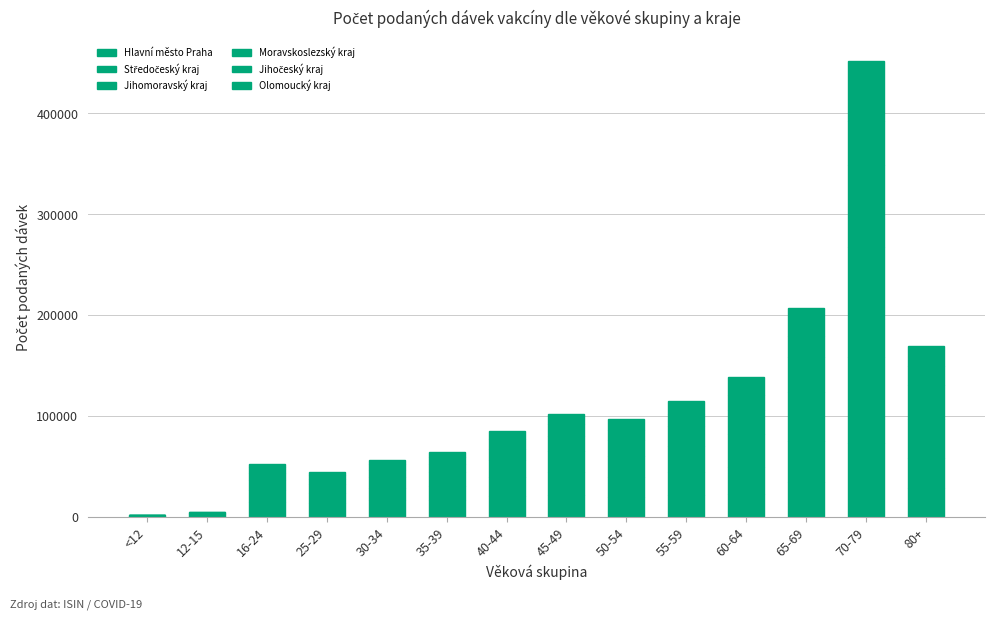

How many data points does each series have?

14